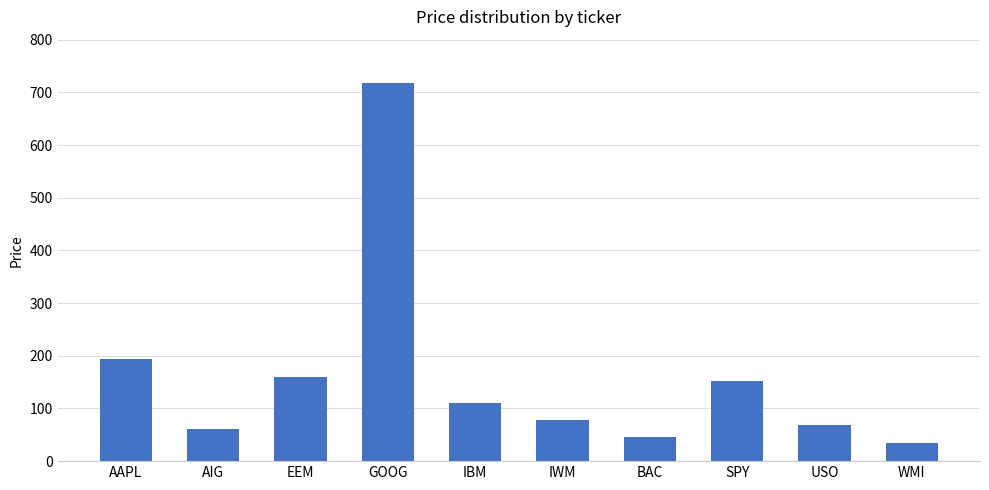

Reading left to right, transcribe all the data shown in this chart.

194.2	61.6	160.0	718.2	109.5	79.0	46.7	152.0	69.3	35.1